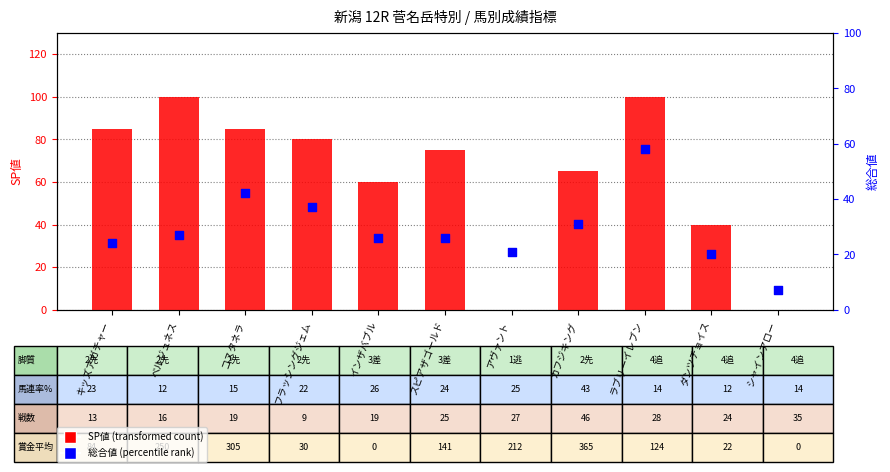

What are all the series names shown in the legend?

SP値 (transformed count), 総合値 (percentile rank)